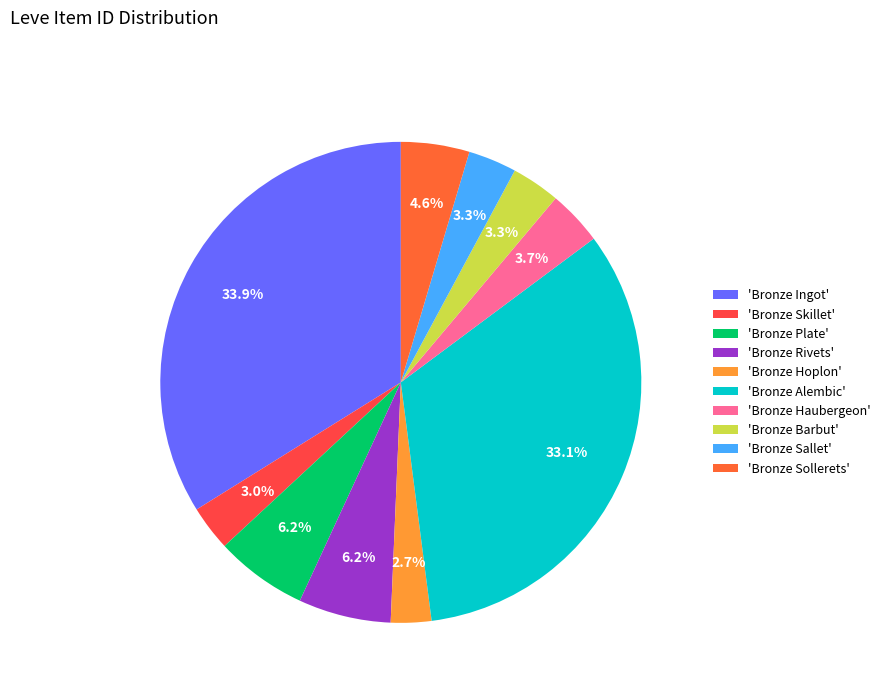

To the nearest percent, what is the average slice percentage?

10%